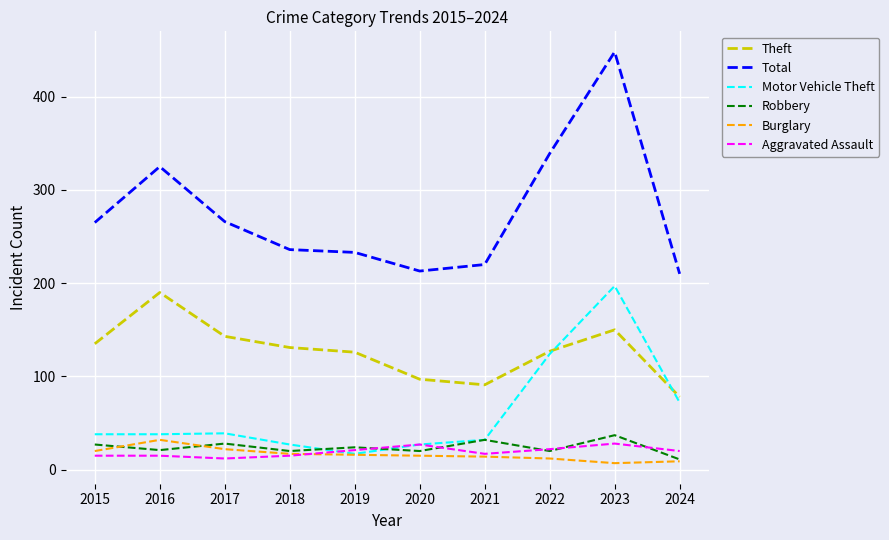

True or false: Total and Aggravated Assault intersect in this chart.

False